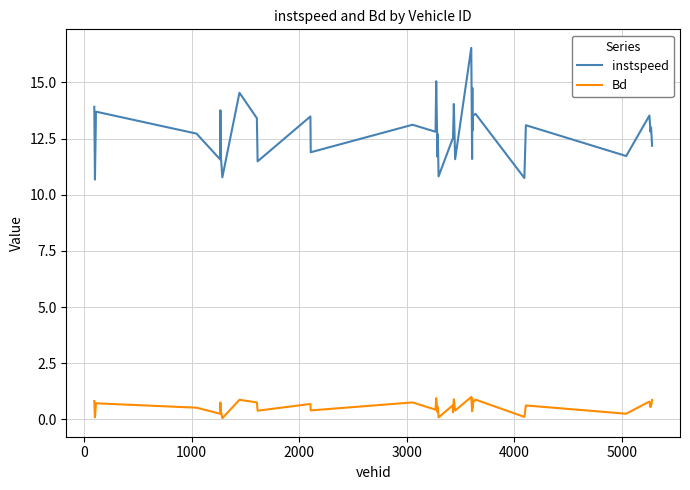

True or false: instspeed and Bd intersect in this chart.

False